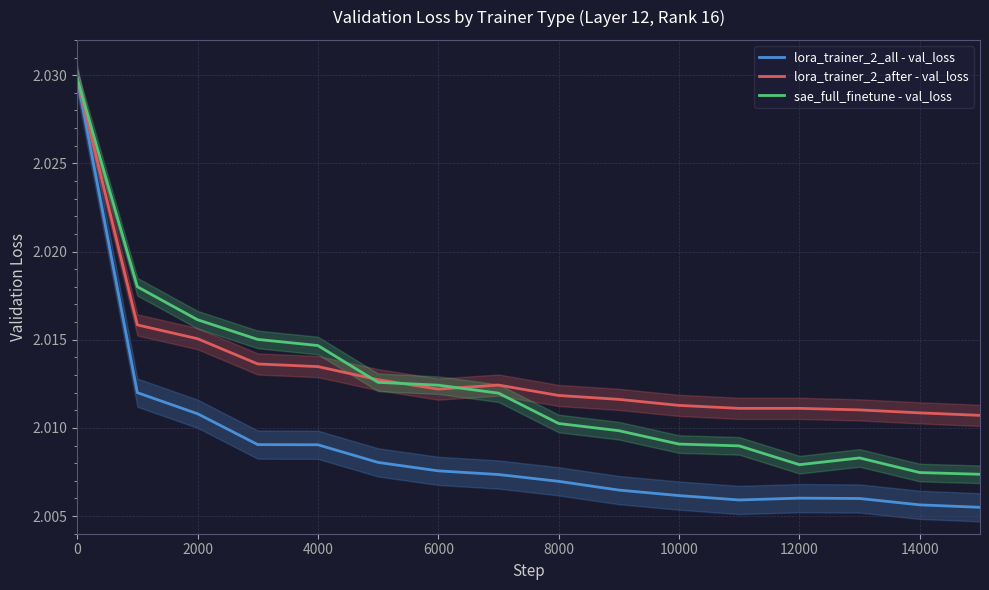

Which has a higher value, 12000 or 6000?

6000